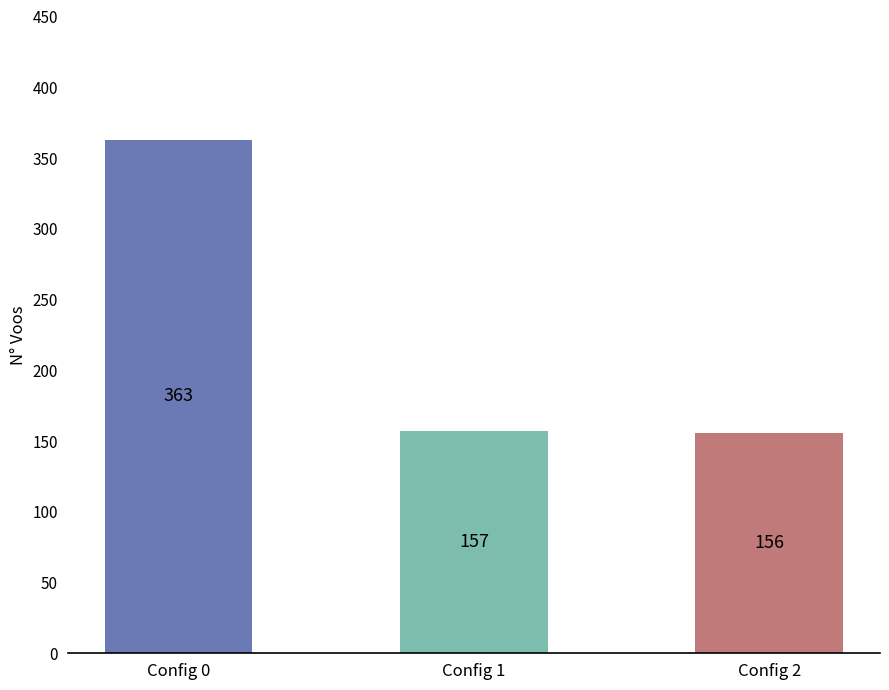

What is the maximum value shown in the chart?

363